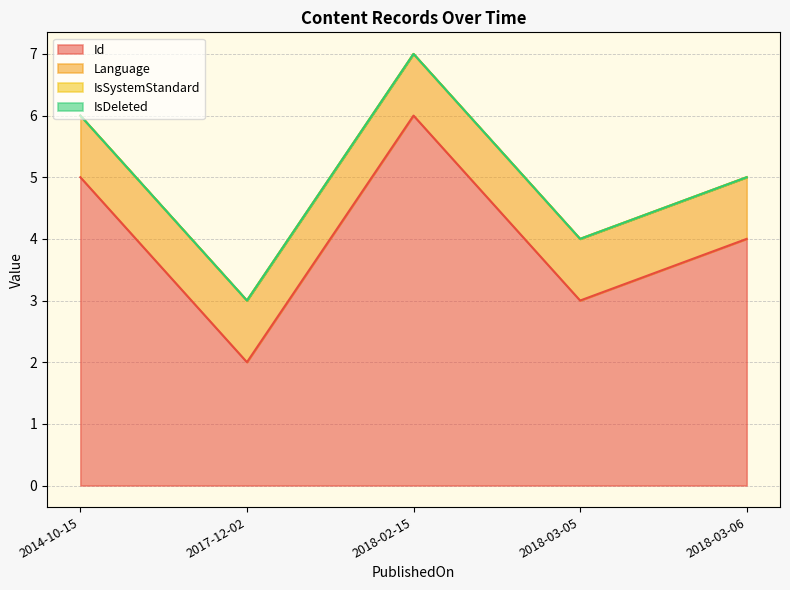

Rank the series by their maximum value, from lowest to highest.

IsSystemStandard, IsDeleted, Language, Id